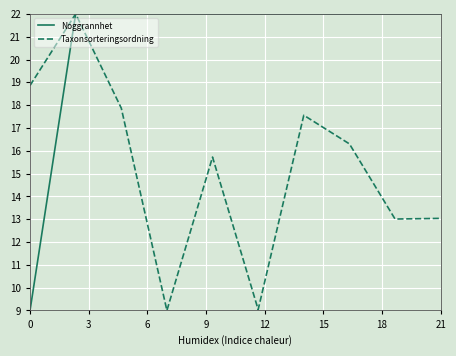

What is the minimum value for Taxonsorteringsordning?

9.0